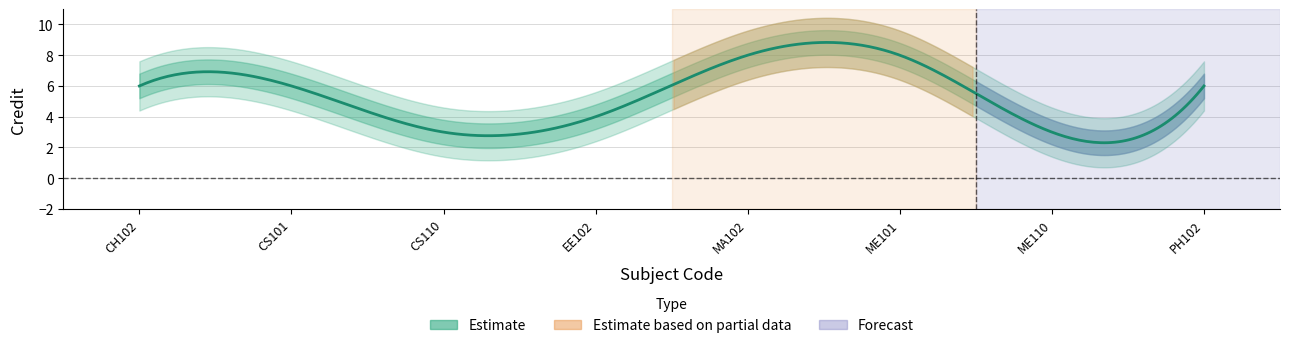

True or false: the data shows 6 at PH102.

True